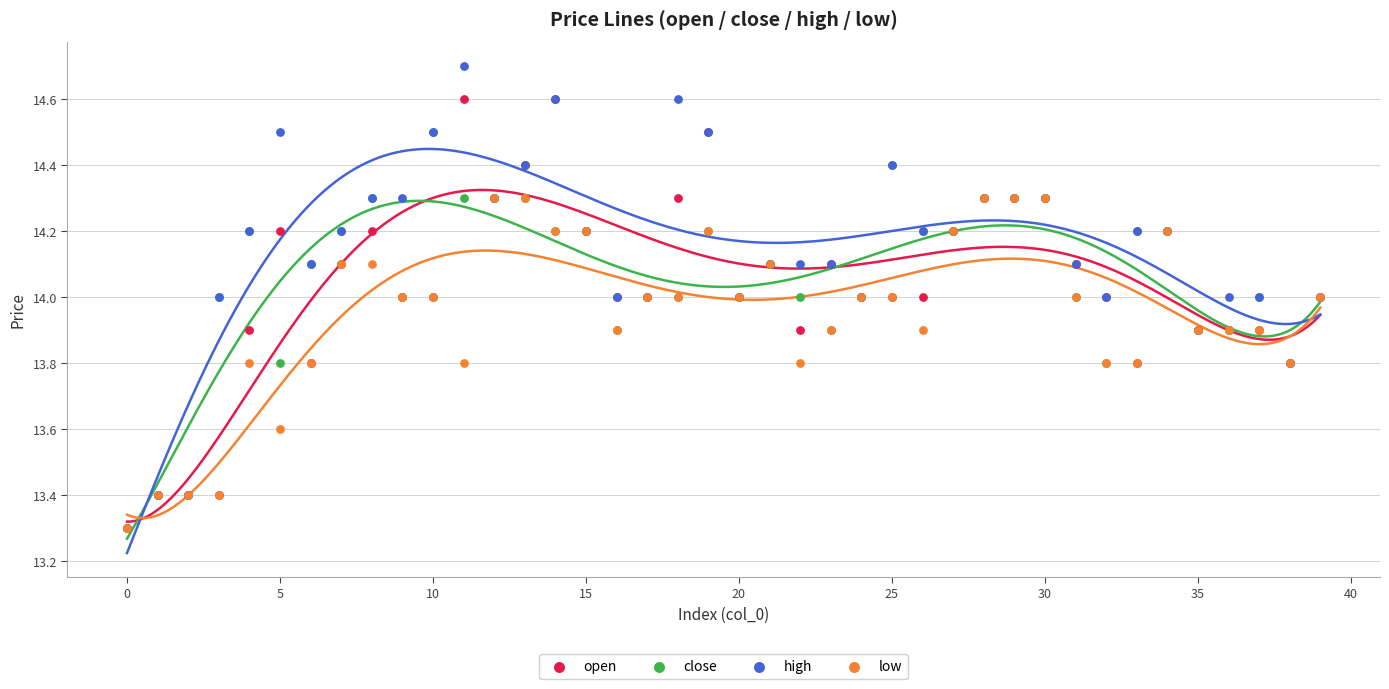

What are all the series names shown in the legend?

open, close, high, low